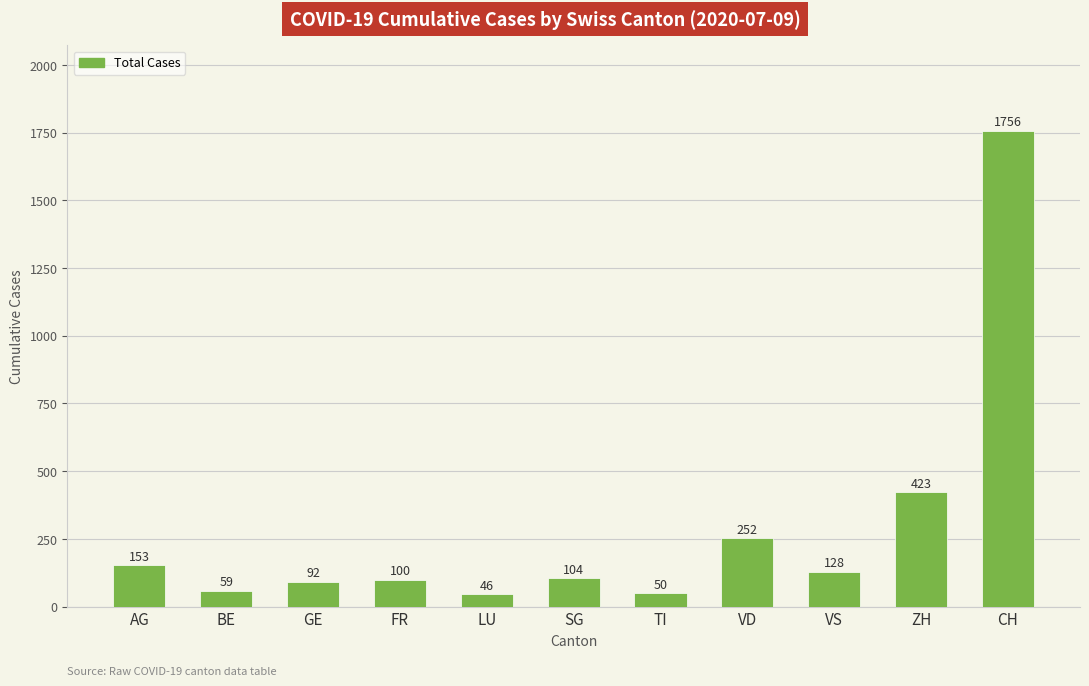

What is the sum of the values at GE and AG?

245